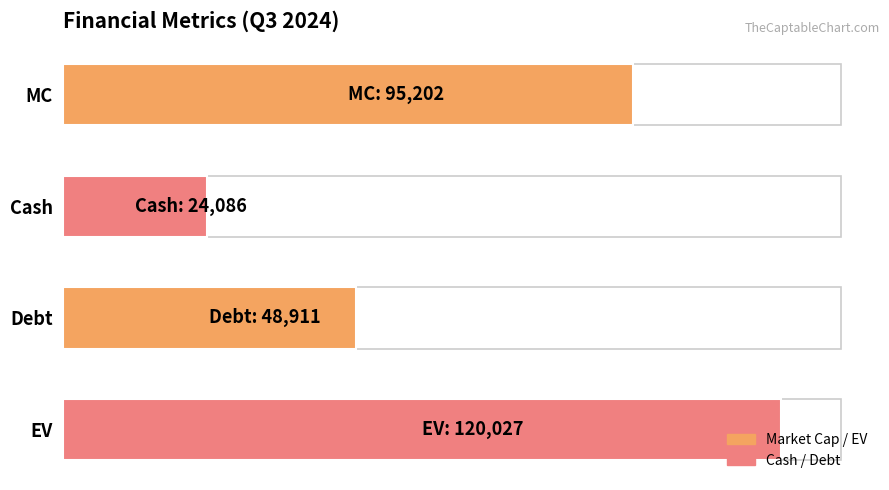

Is it true that the value at MC is 95202?

True